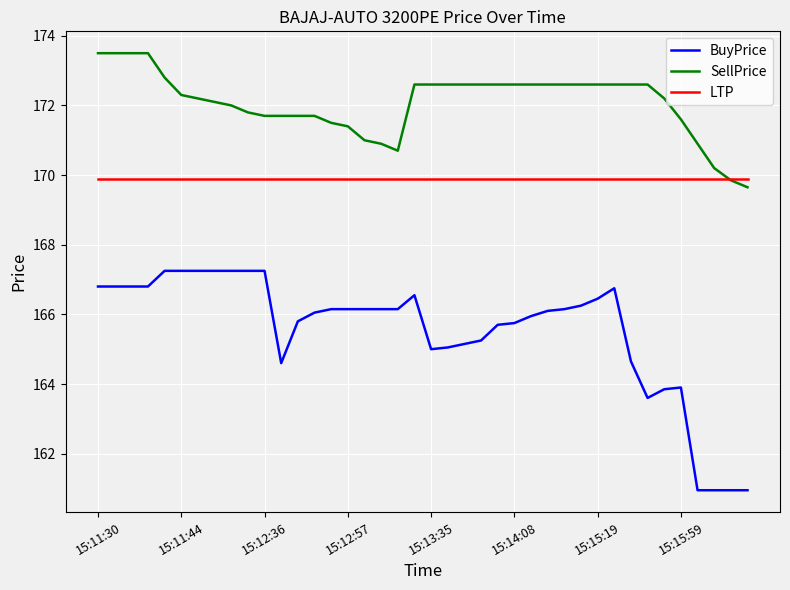

What are all the series names shown in the legend?

BuyPrice, SellPrice, LTP